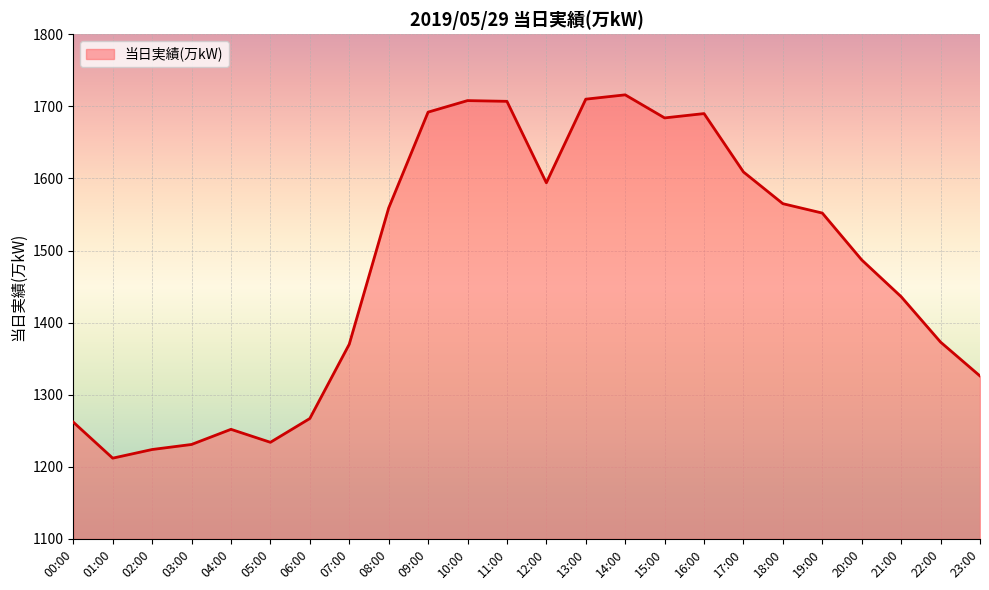

Where is the first local maximum?

04:00